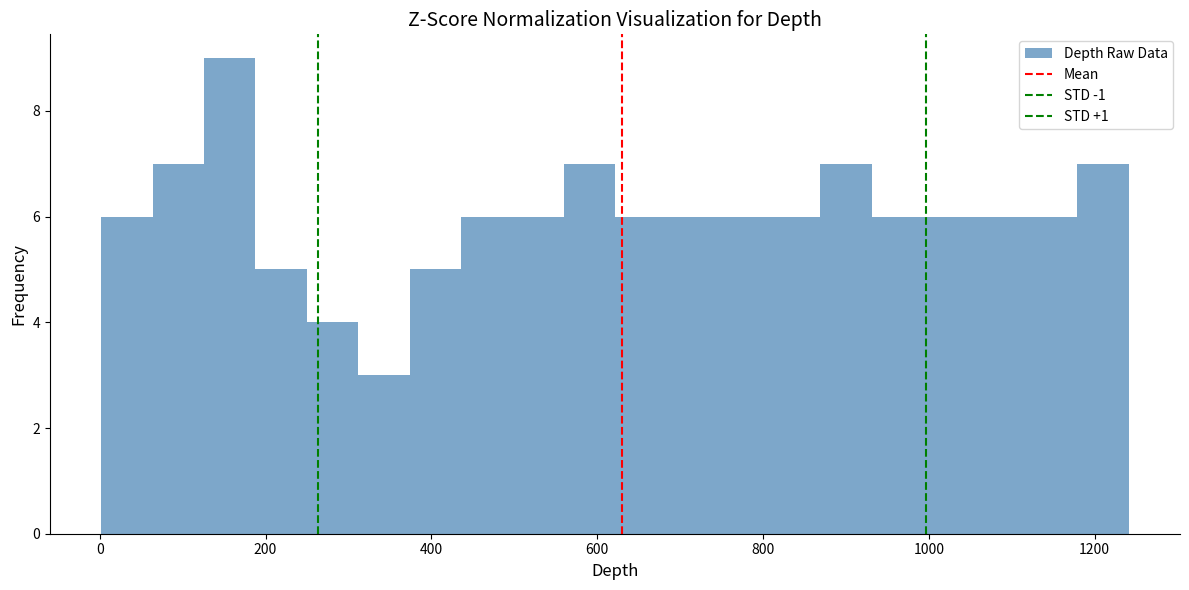

Around what value on the x-axis is the tallest bar? Give the approximate position of its centre, as read against the axis.

160